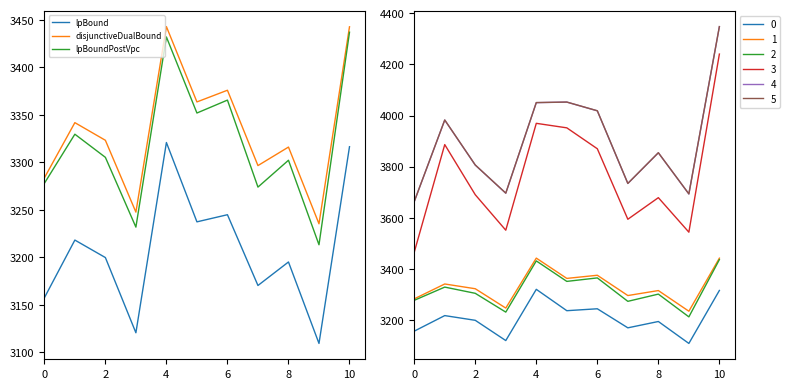

What is the average value of the disjunctiveDualBound series?

3333.6